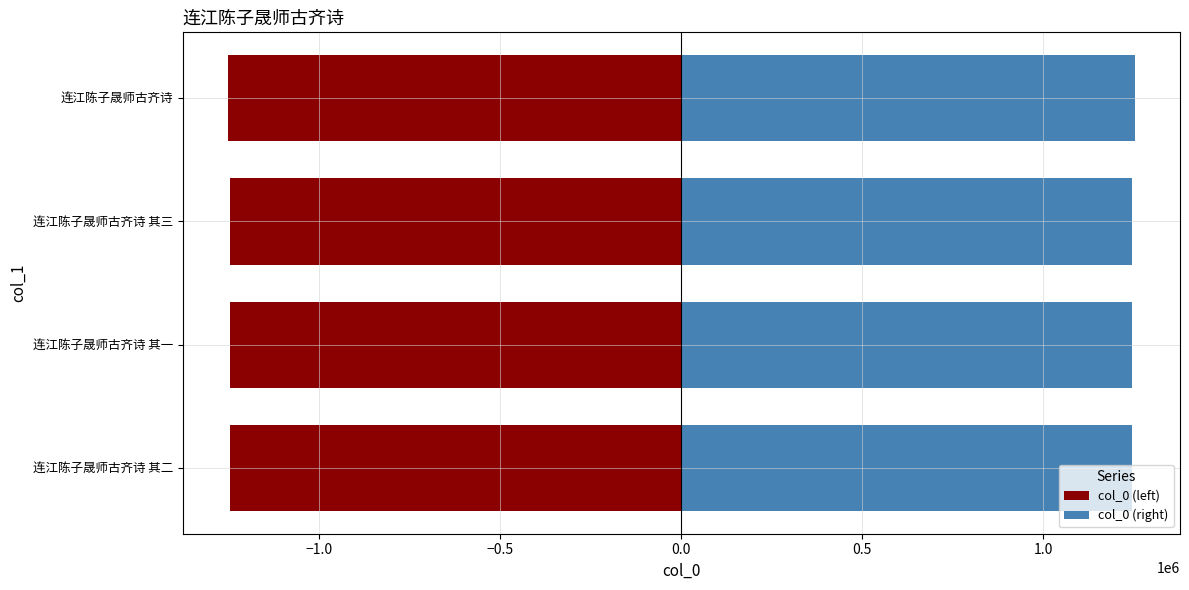

What is the minimum value for col_0 (left)?

-1253032